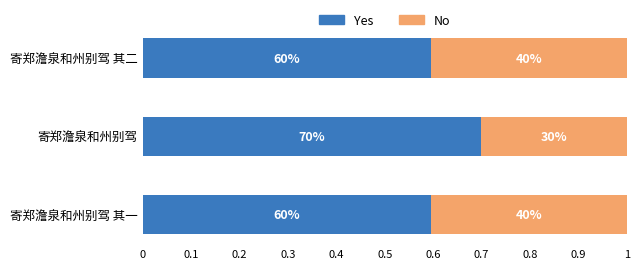

Does the chart contain any negative values?

No